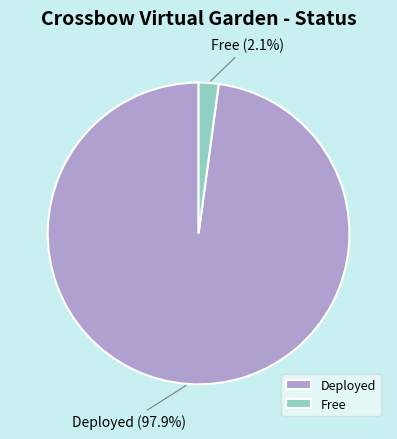

Rank the categories by value from highest to lowest.

Deployed, Free